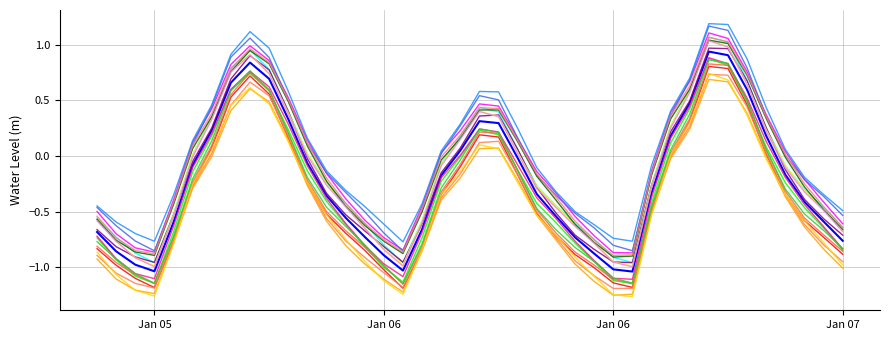

Is this an area chart (filled region under the line)?

No